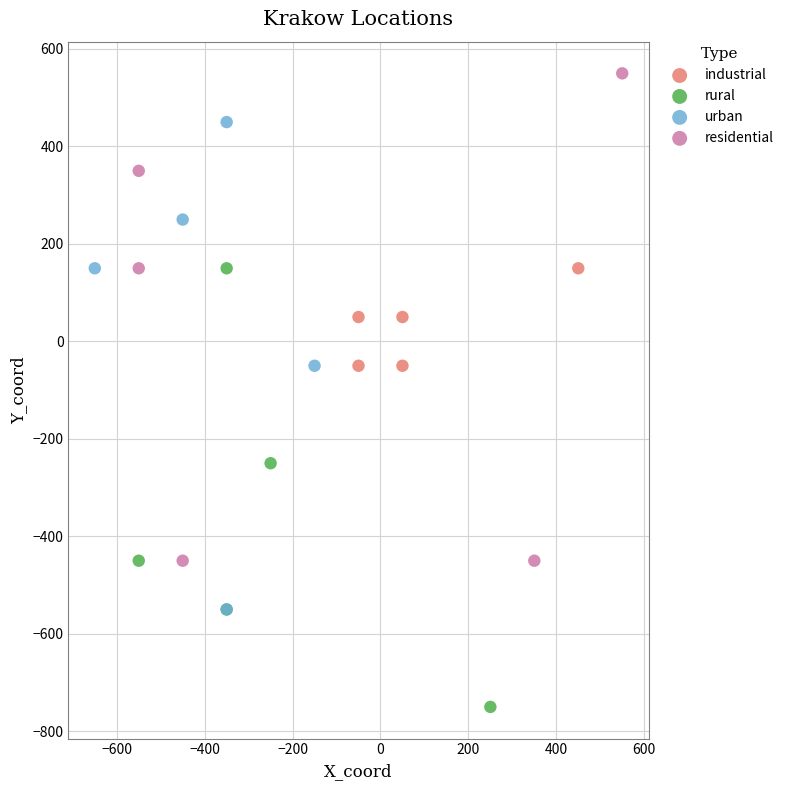

Which series reaches the maximum Y coordinate?

residential